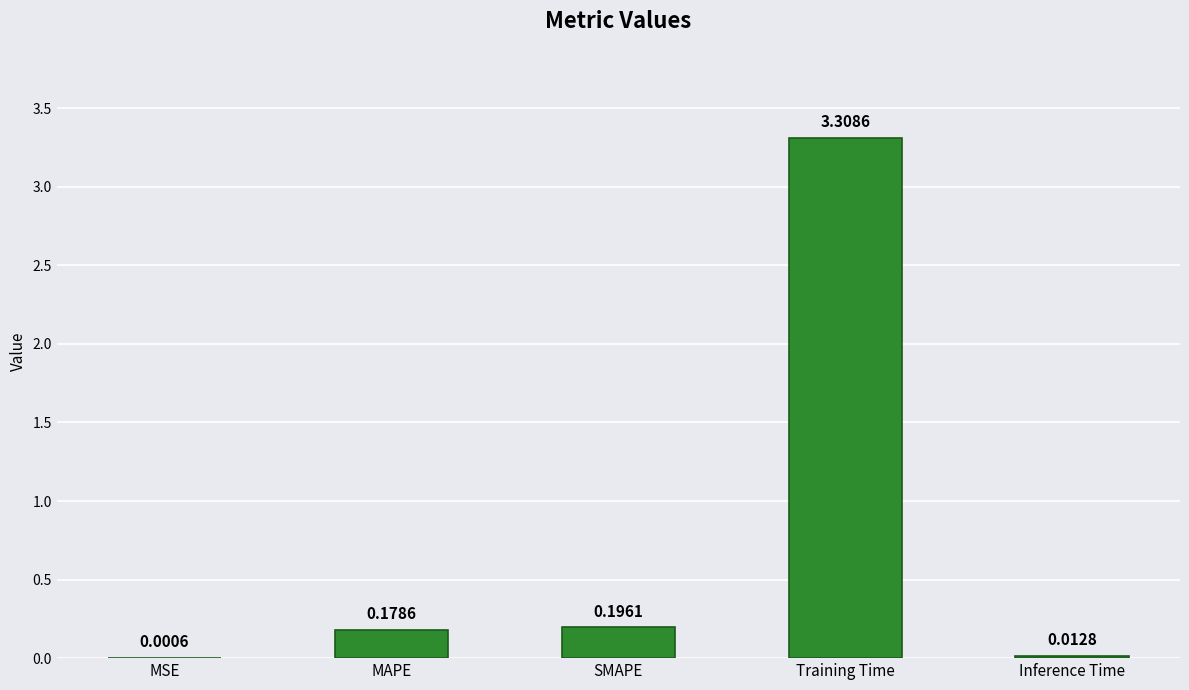

Are the bars grouped side by side (vs. stacked)?

No